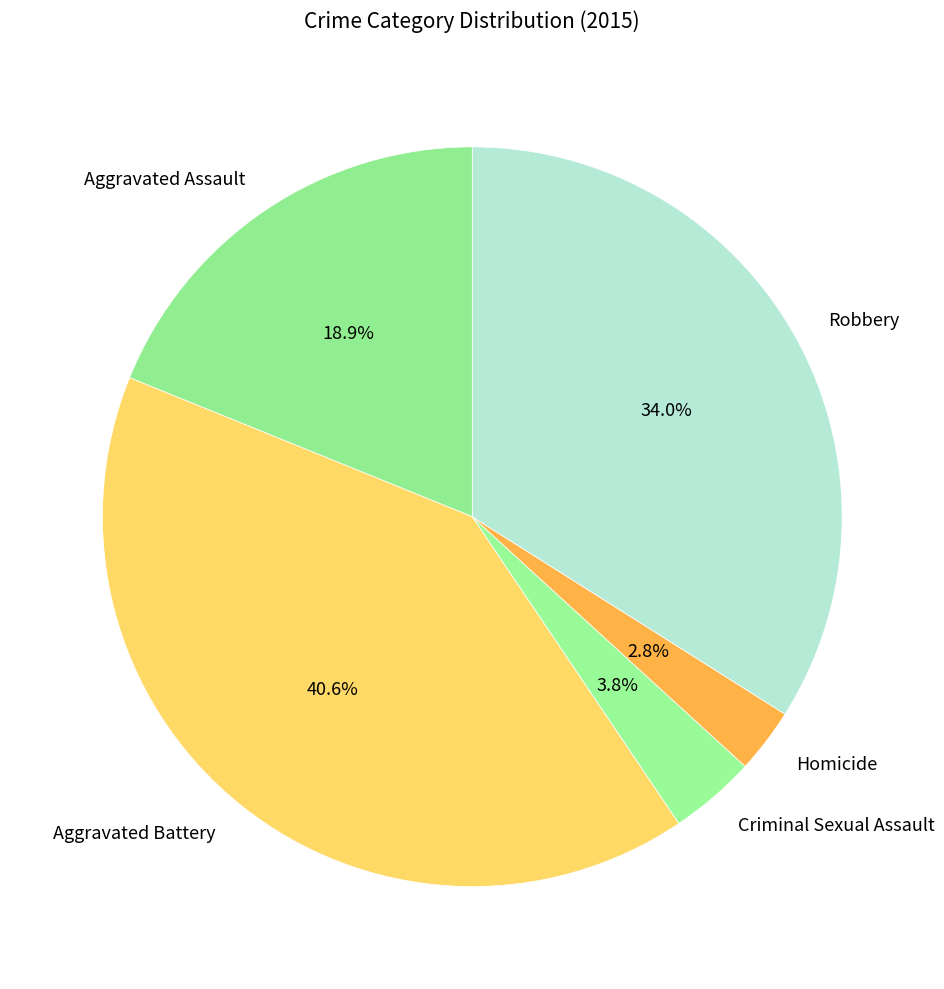

To the nearest percent, what is the difference between the Homicide and Aggravated Assault slice percentages?

16%